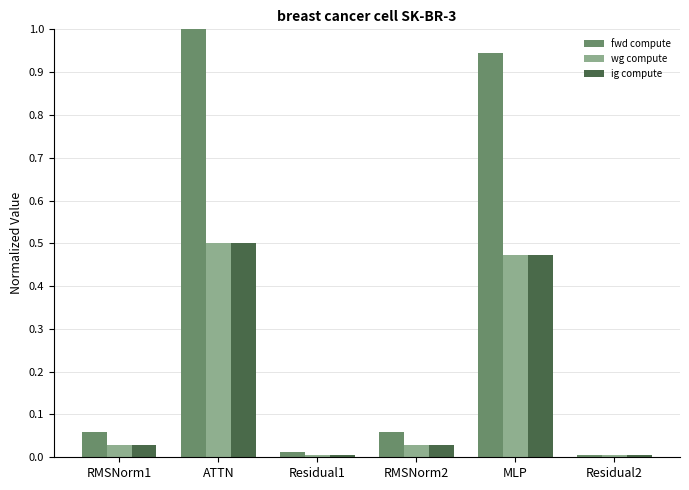

How many bars are there in total?

18